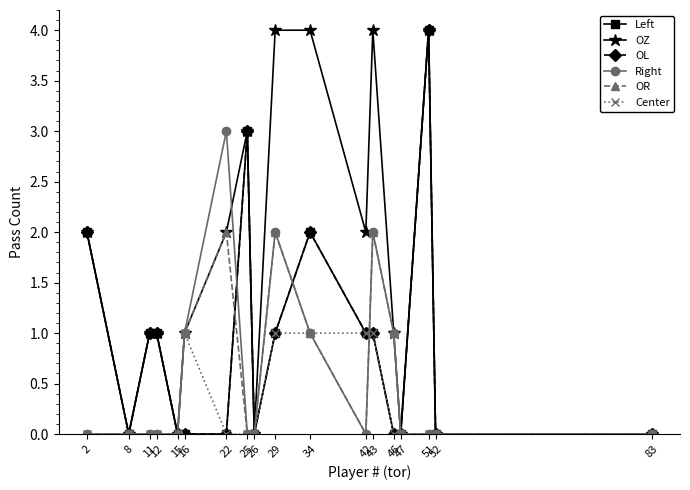

Where do OL and Right first cross each other?

22 and 25